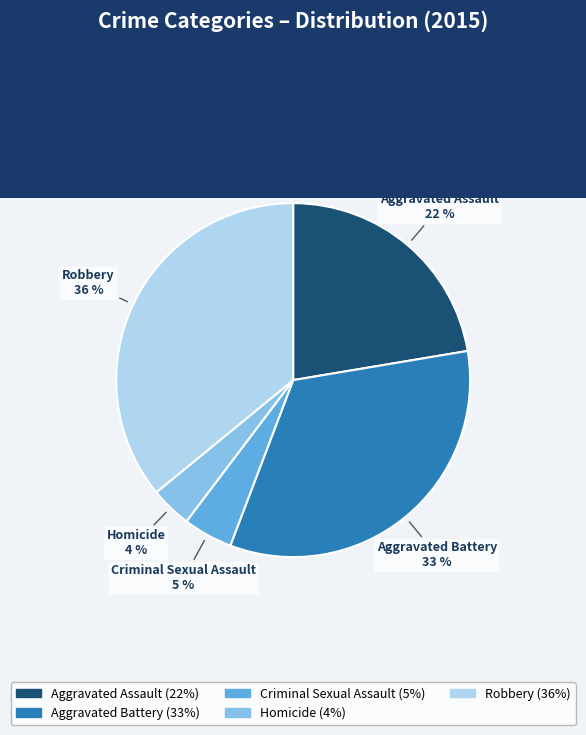

To the nearest percent, what portion does Aggravated Assault represent?

22%